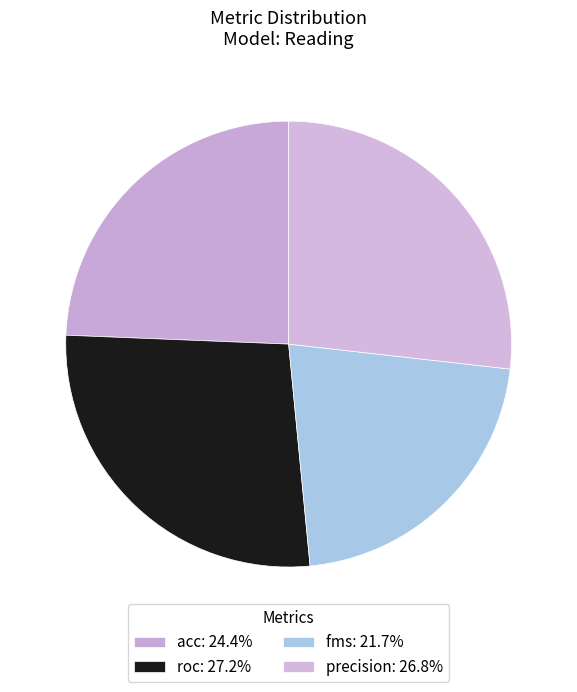

Count the number of slices in the pie.

4